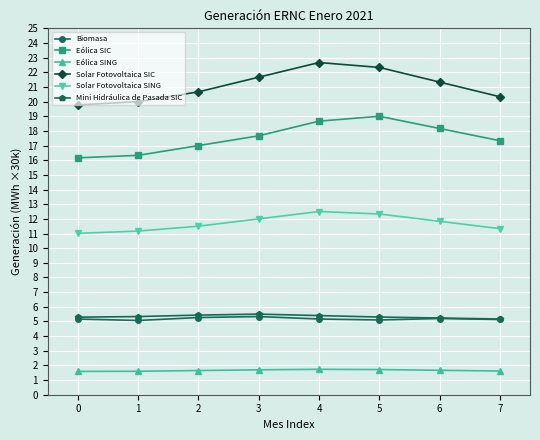

True or false: Eólica SIC and Eólica SING cross at least once.

False